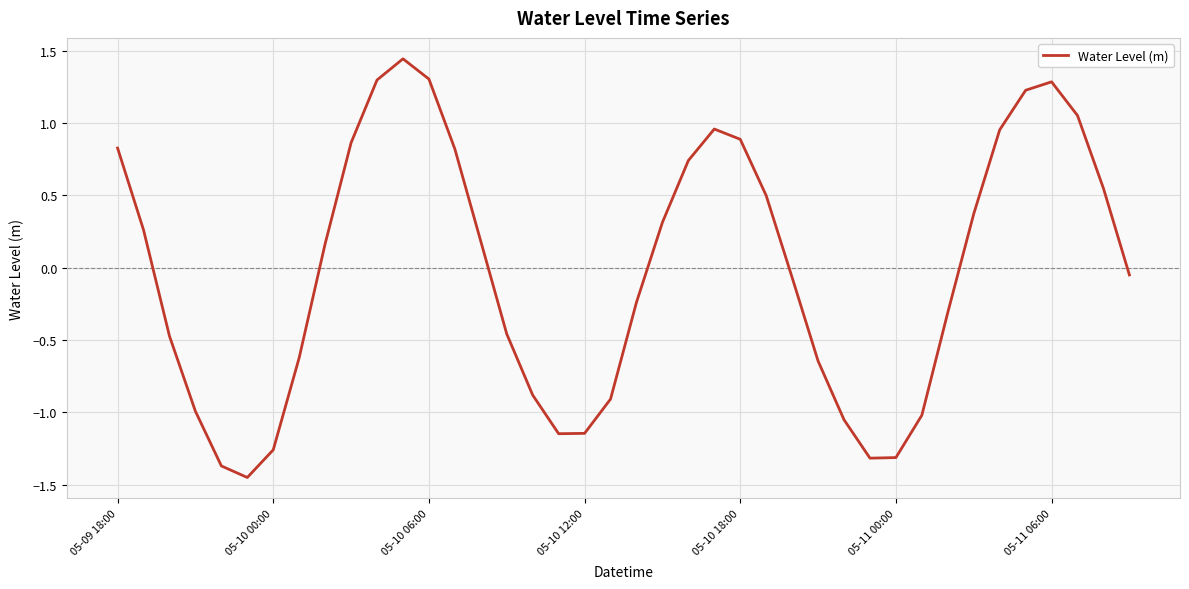

Is it true that the value at 05-10 06:00 is 0.9?

False